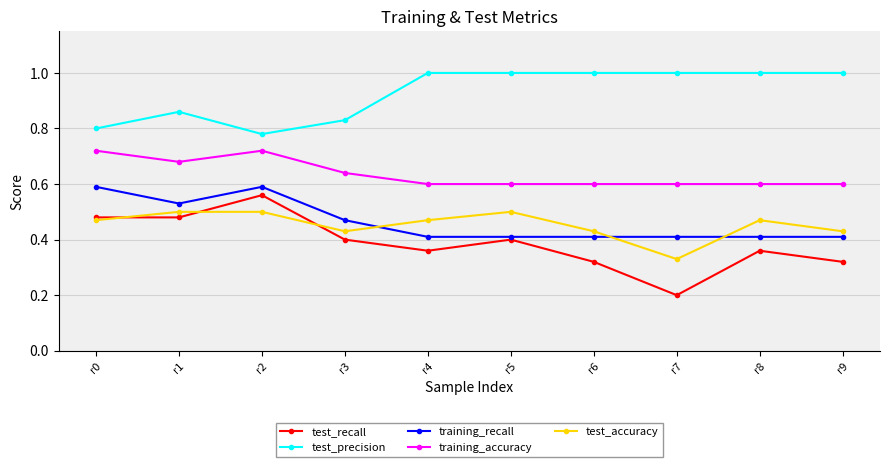

True or false: test_recall has more than 0 interior local peaks.

True